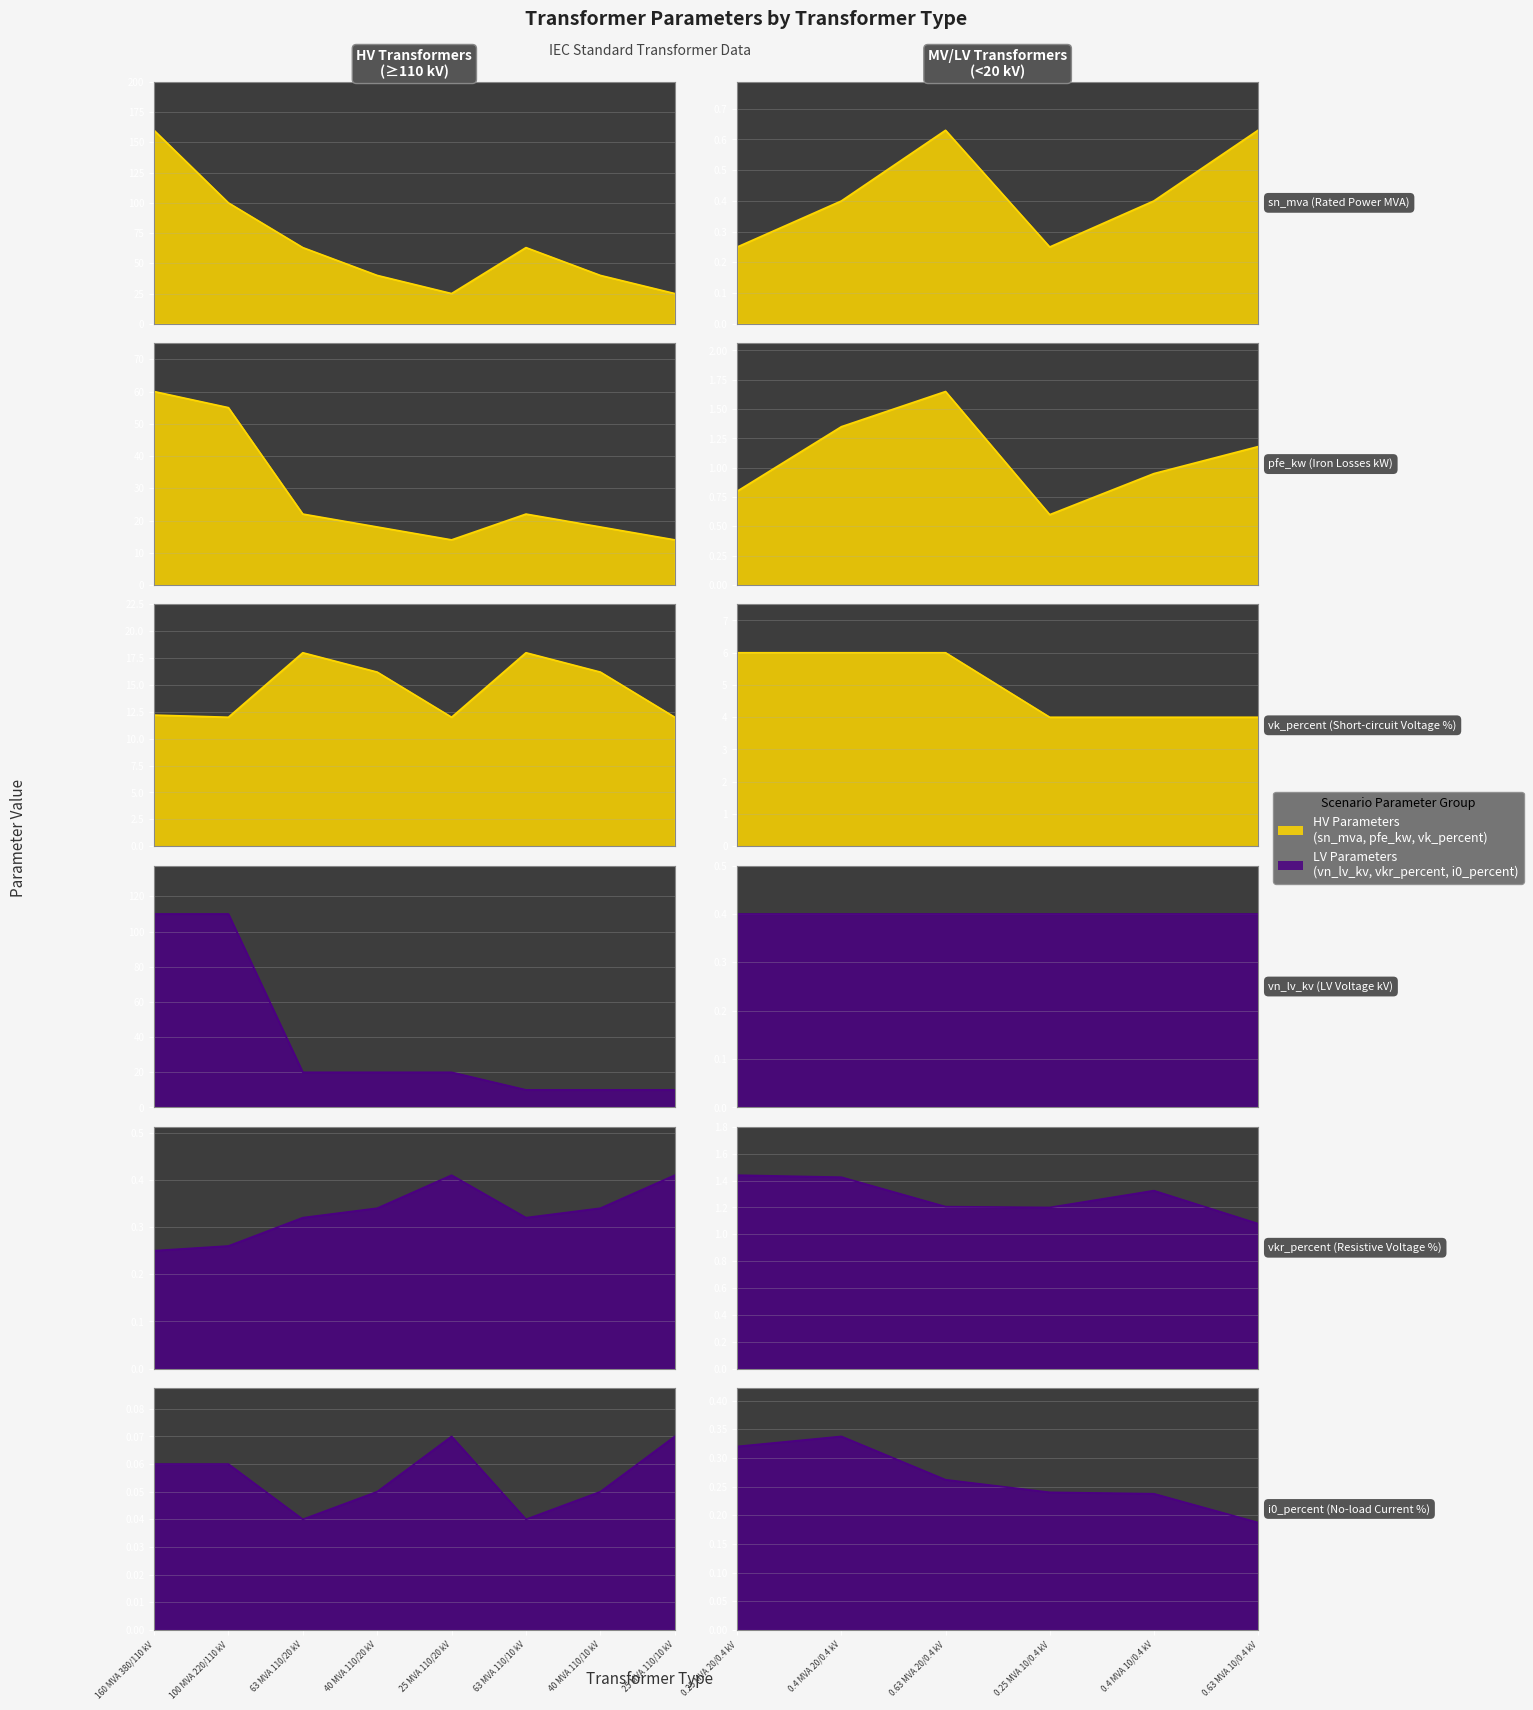

Between 0.63 MVA 10/0.4 kV and 0.25 MVA 20/0.4 kV, which is larger?

0.63 MVA 10/0.4 kV